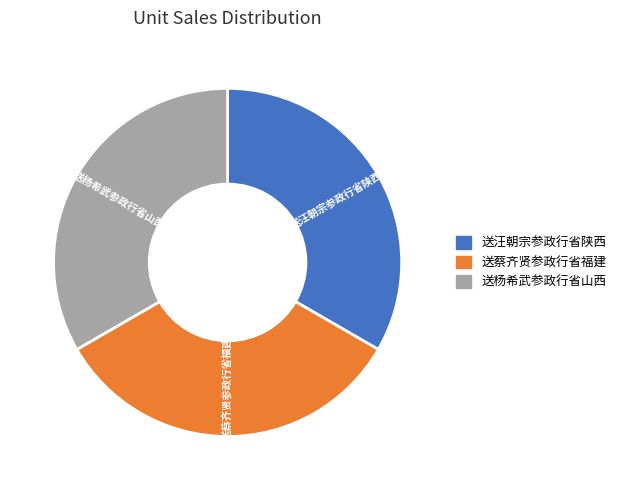

Combined, do 送杨希武参政行省山西 and 送蔡齐贤参政行省福建 account for over 50%?

Yes